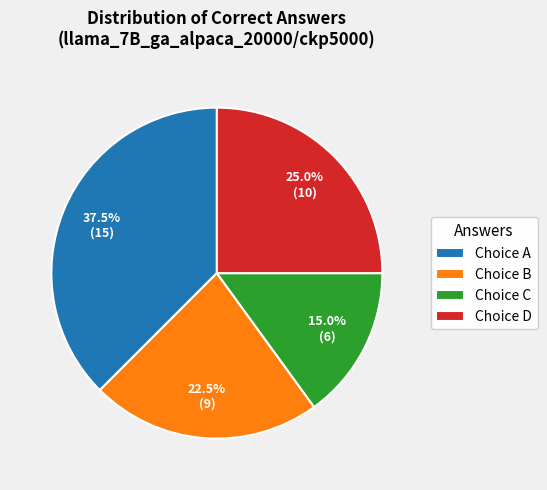

Which slice is the smallest?

Choice C